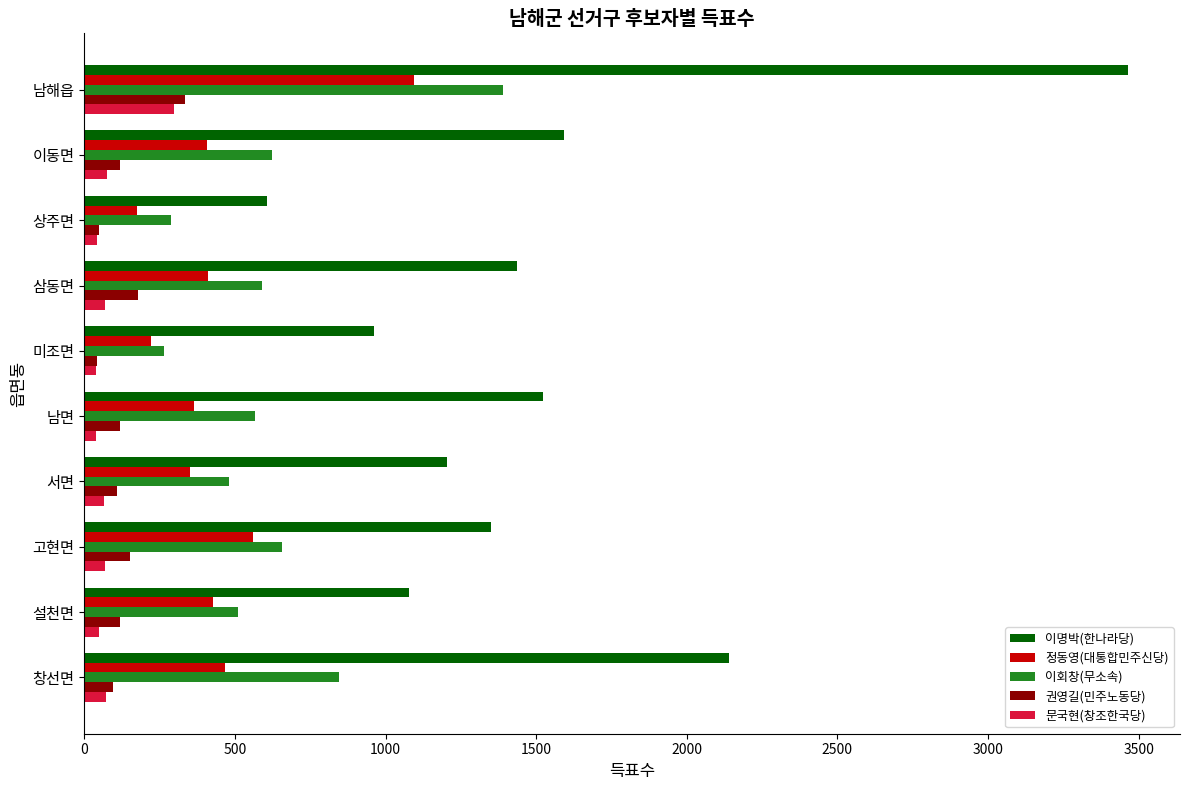

Is it true that 정동영(대통합민주신당) equals 351 at 서면?

True